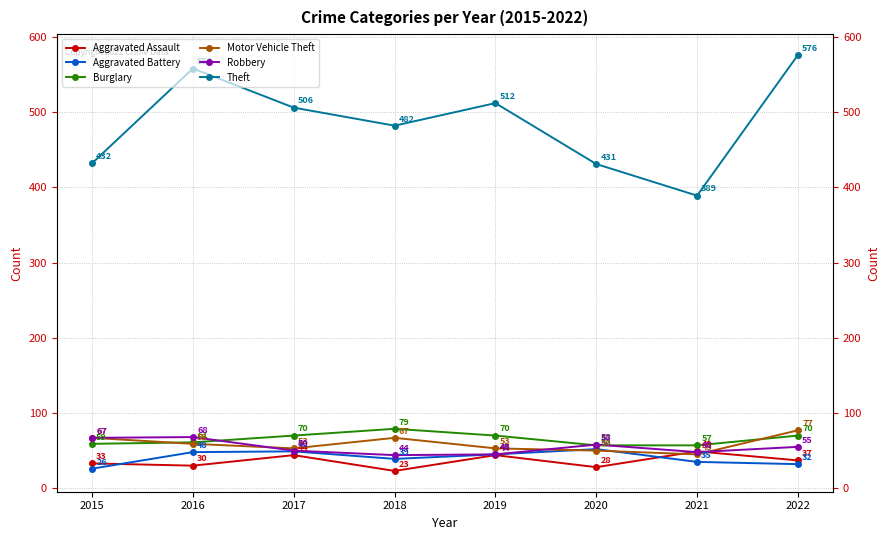

What is the maximum value for Motor Vehicle Theft?

77